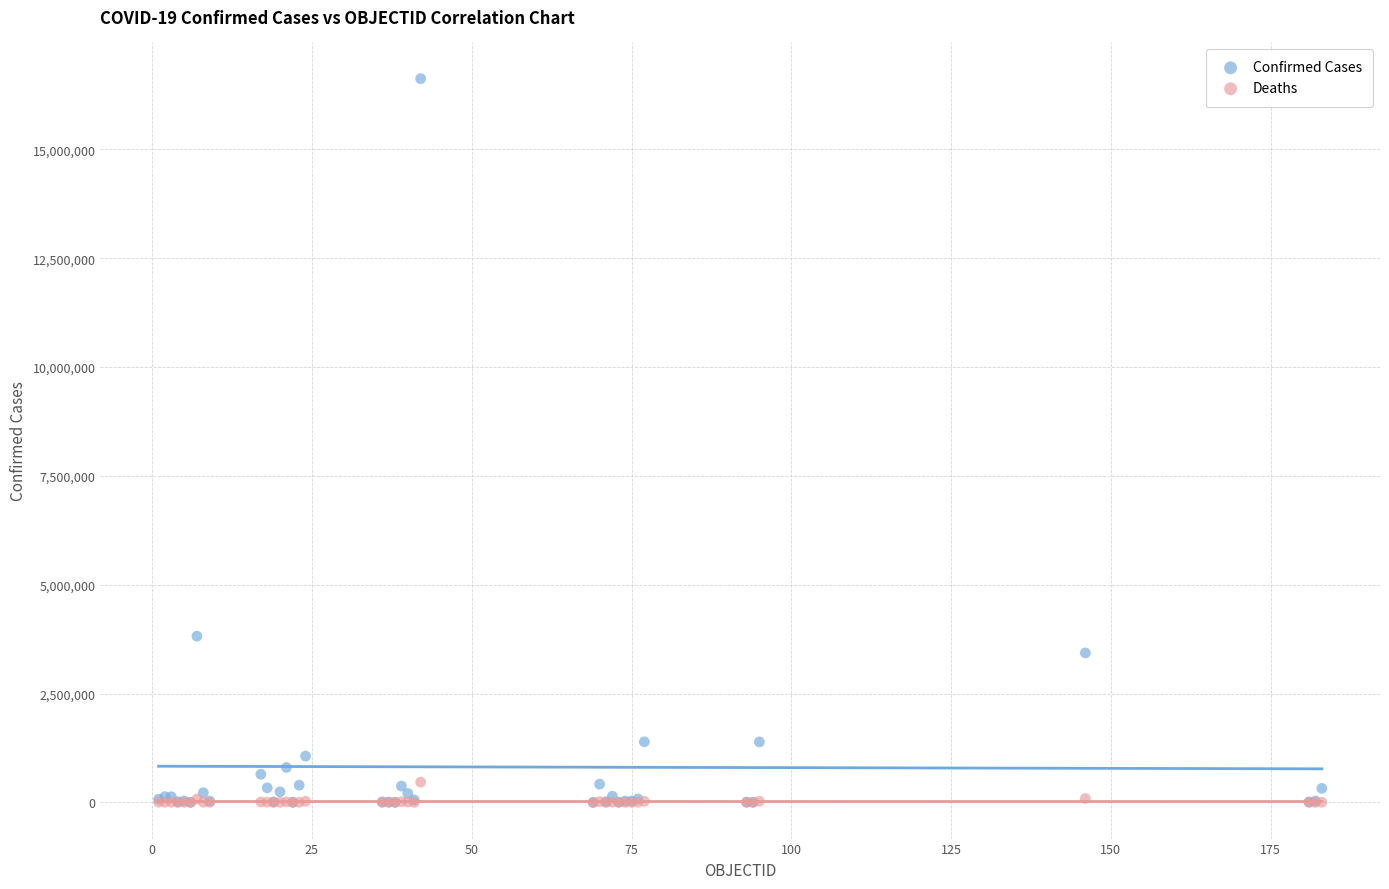

In the Confirmed Cases series, what Y value is closest to 8312362?

3817139